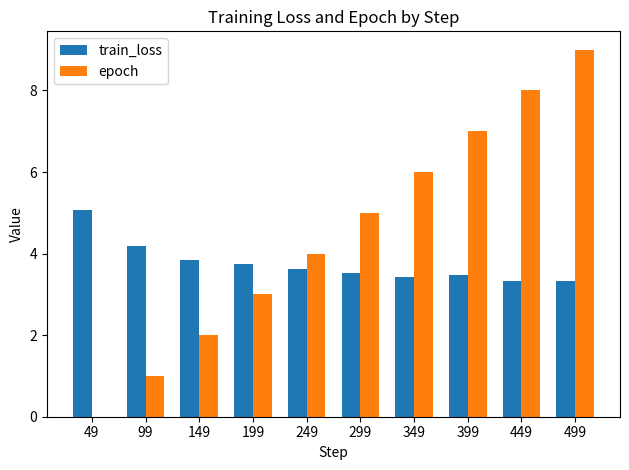

Between 99 and 199, which series saw the biggest shift?

epoch